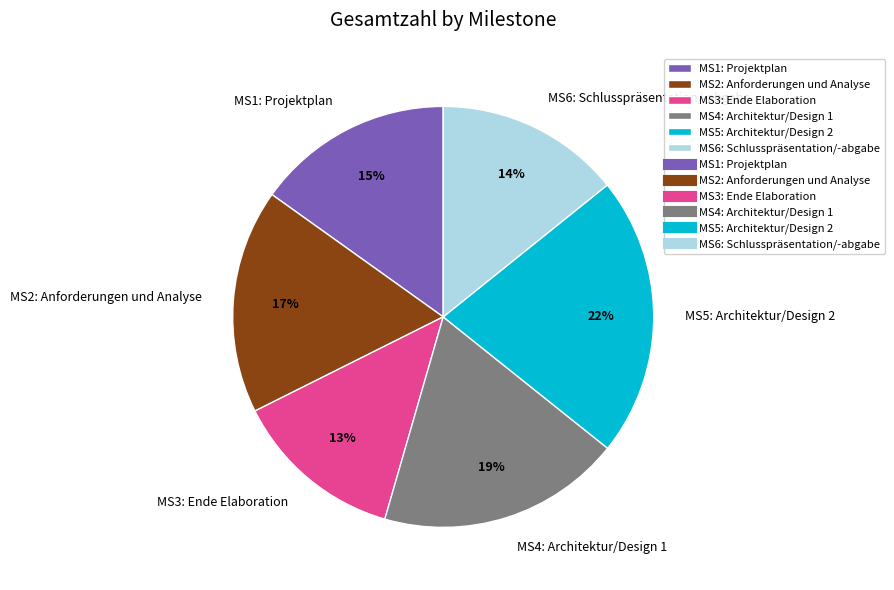

Does MS3: Ende Elaboration represent more than half of the total?

No